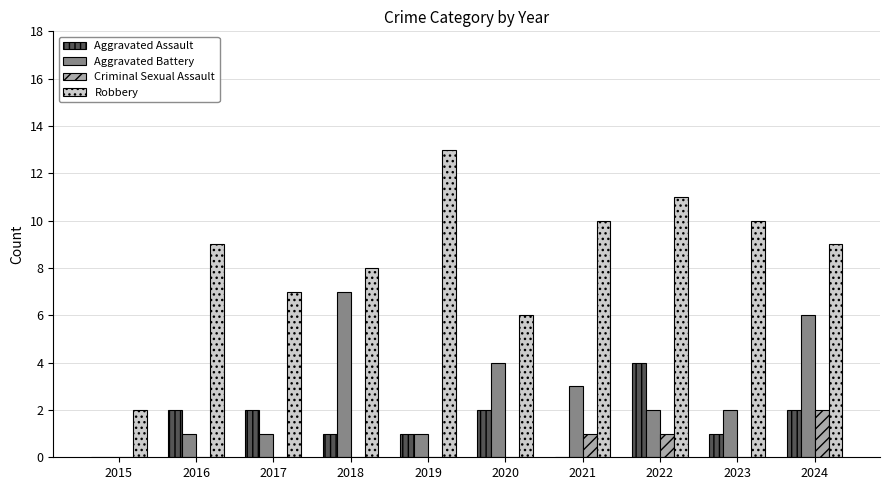

What is the greatest value displayed?

13